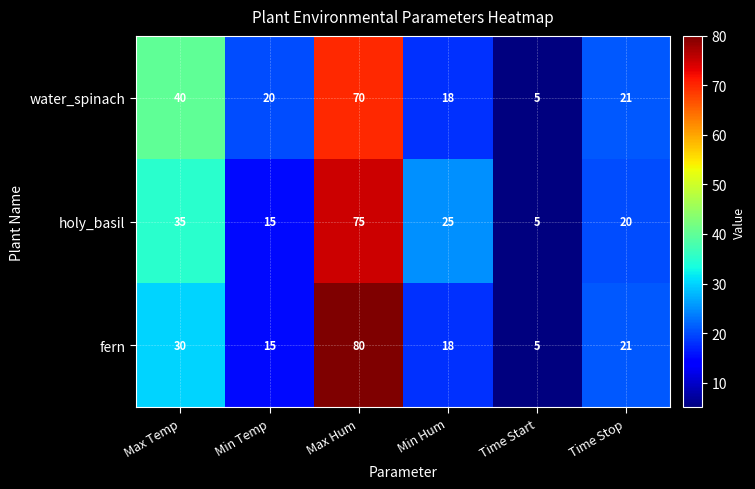

At which label is holy_basil closest to 40?

Max Temp